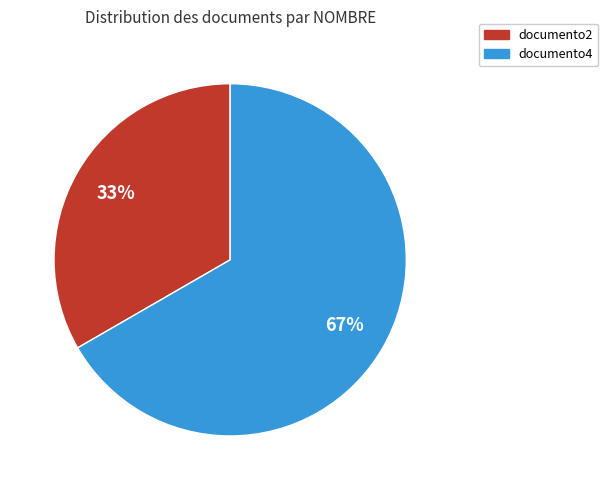

Is there any slice that represents more than half of the pie?

Yes